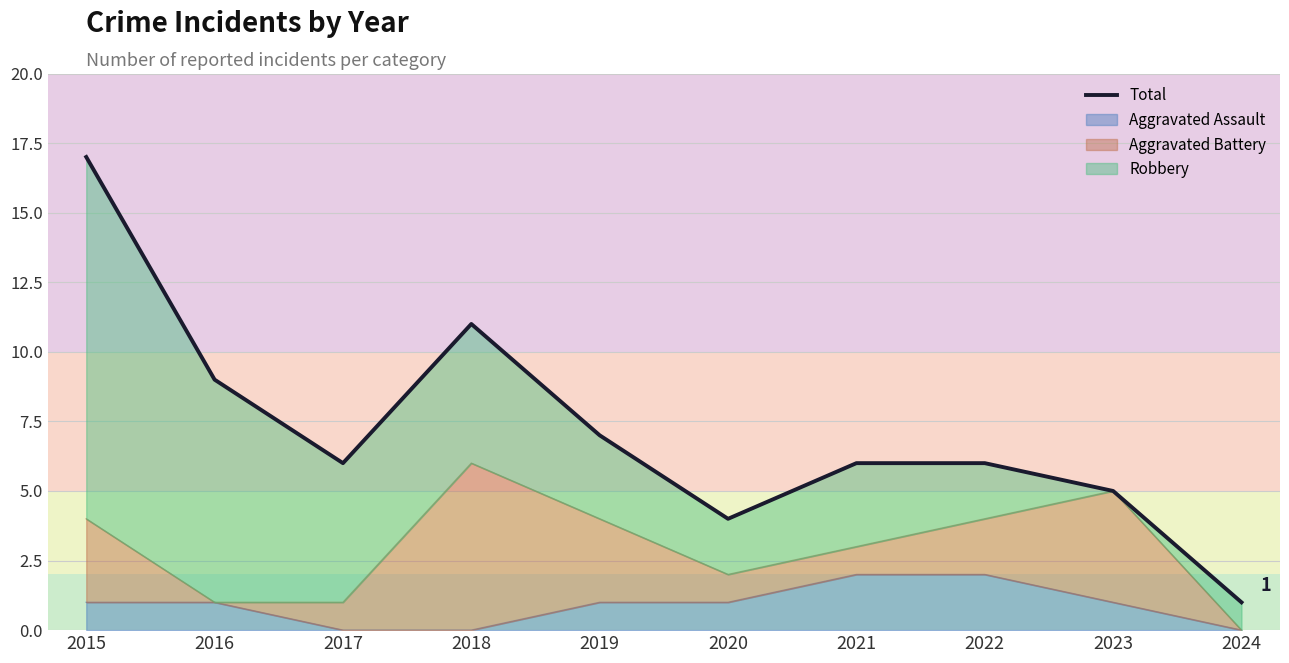

How many data points does each series have?

10